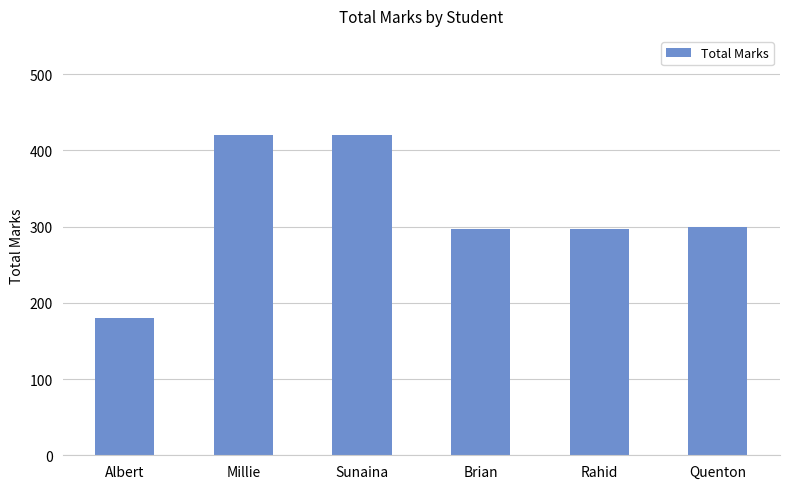

What is the greatest value displayed?

420